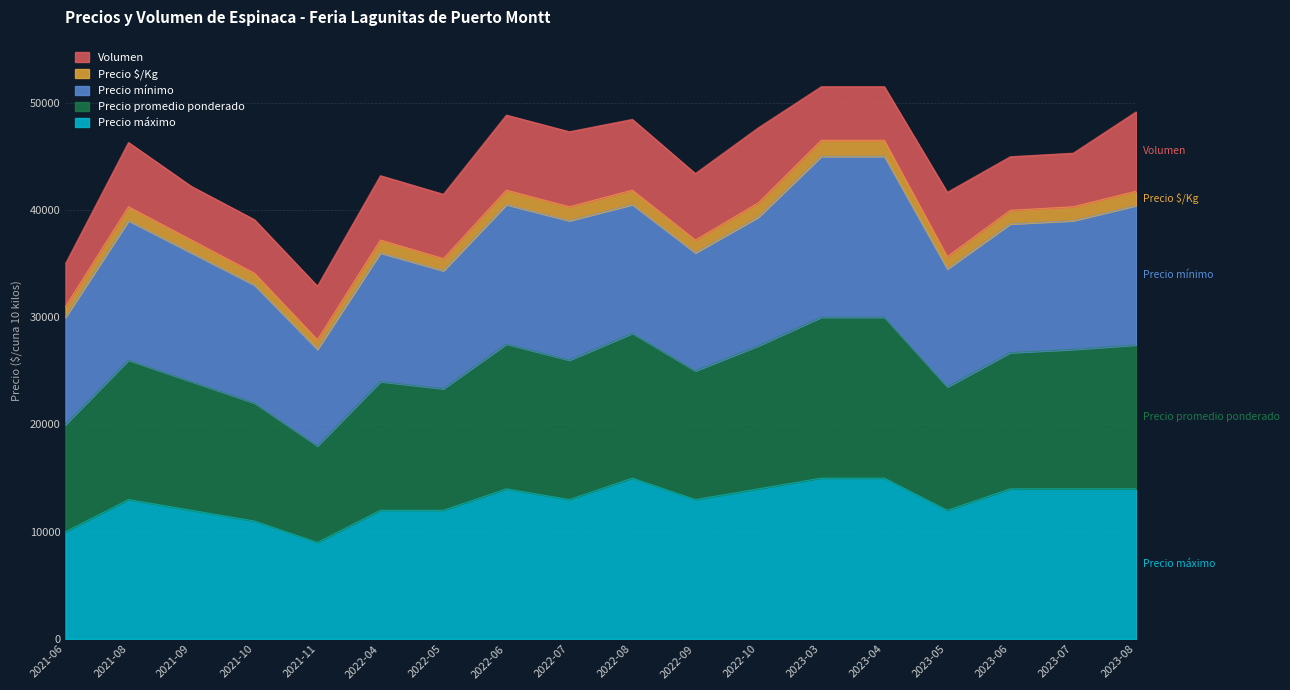

In Precio máximo, how many points are higher than both neighbors (excluding endpoints)?

3